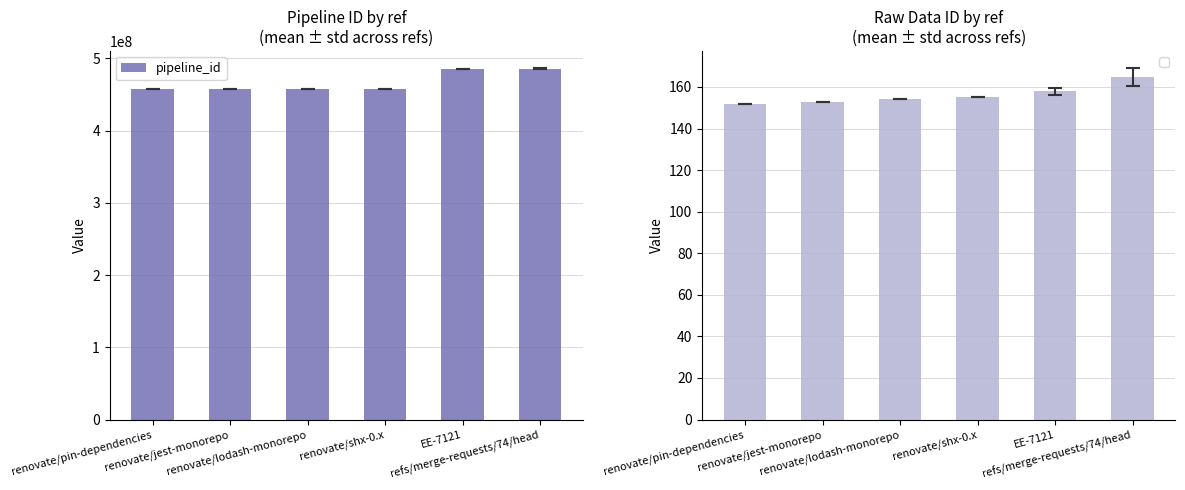

What is the sum of all pipeline_id values?

2801562046.7